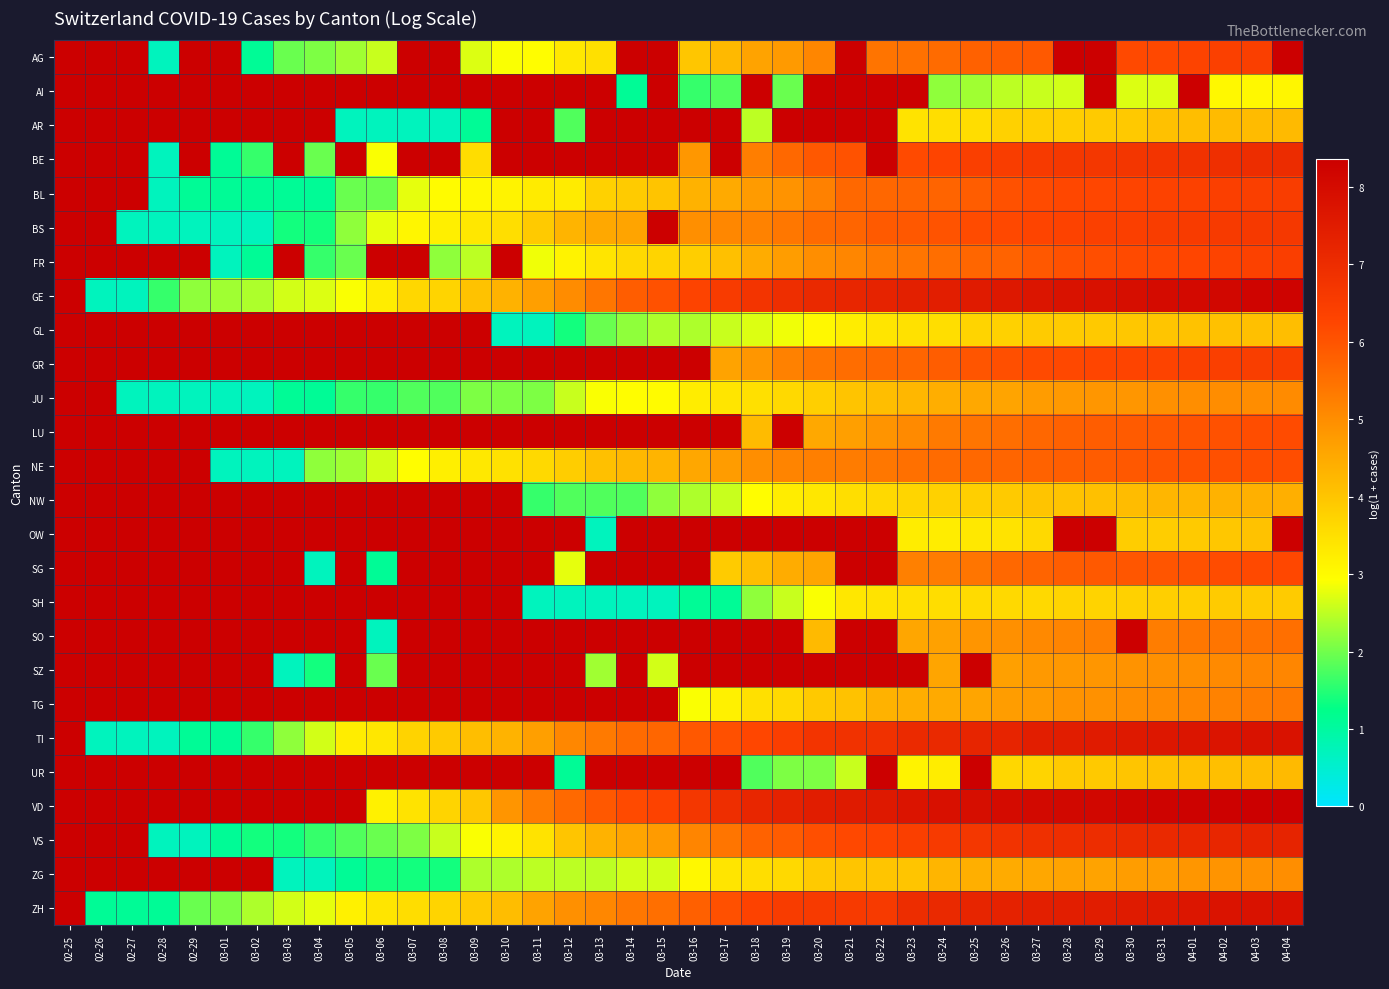

Is the value of FR at 04-02 greater than the value of GL at 03-05?

No